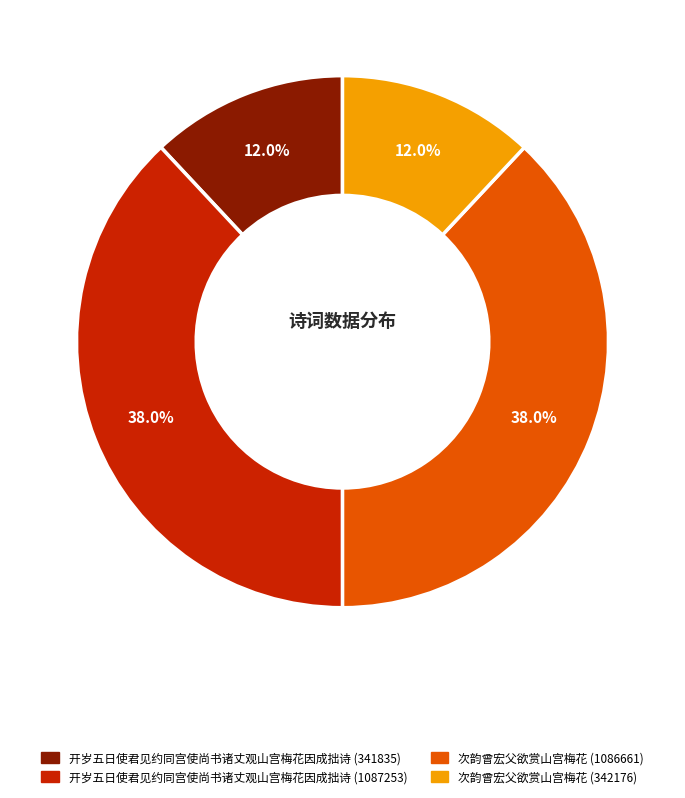

Approximately how many times larger is the value at 次韵曾宏父欲赏山宫梅花 (342176) compared to 开岁五日使君见约同宫使尚书诸丈观山宫梅花因成拙诗 (1087253)?

0.3